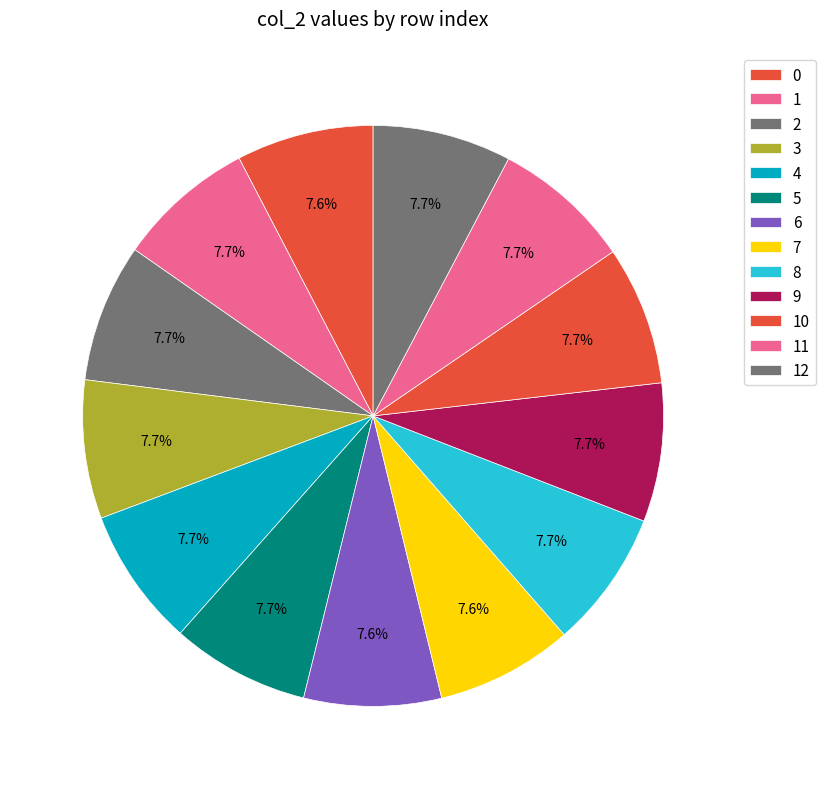

Count the number of slices in the pie.

13